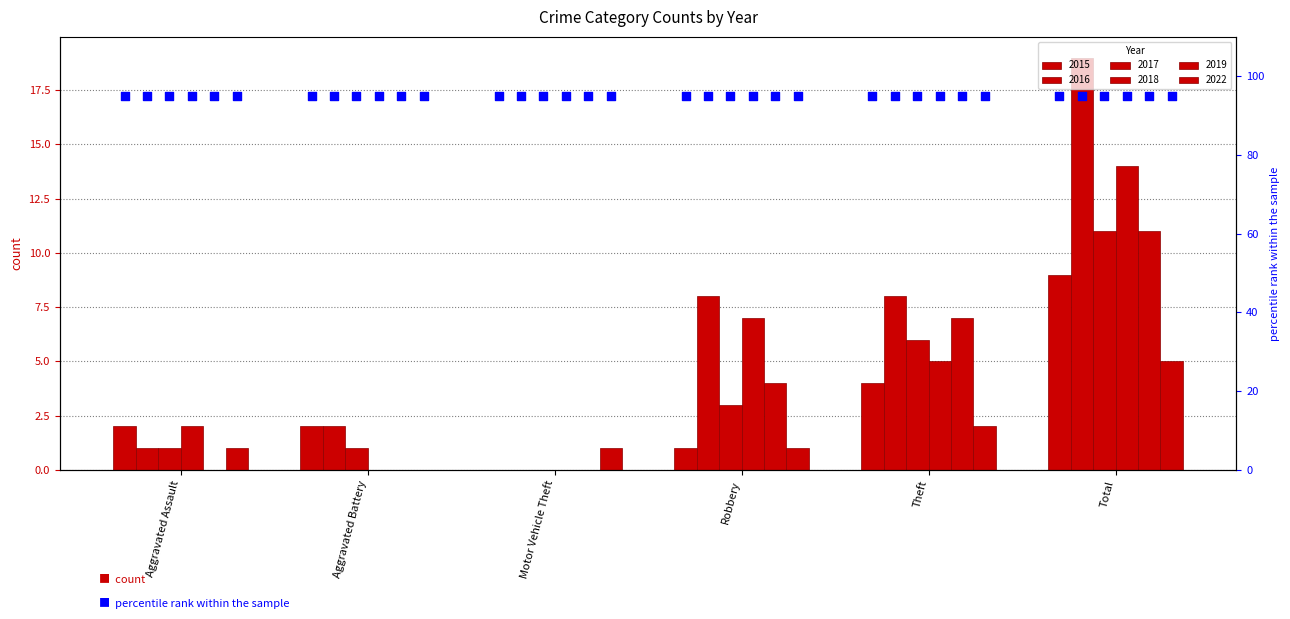

At how many categories does at least one series exceed 6?

3